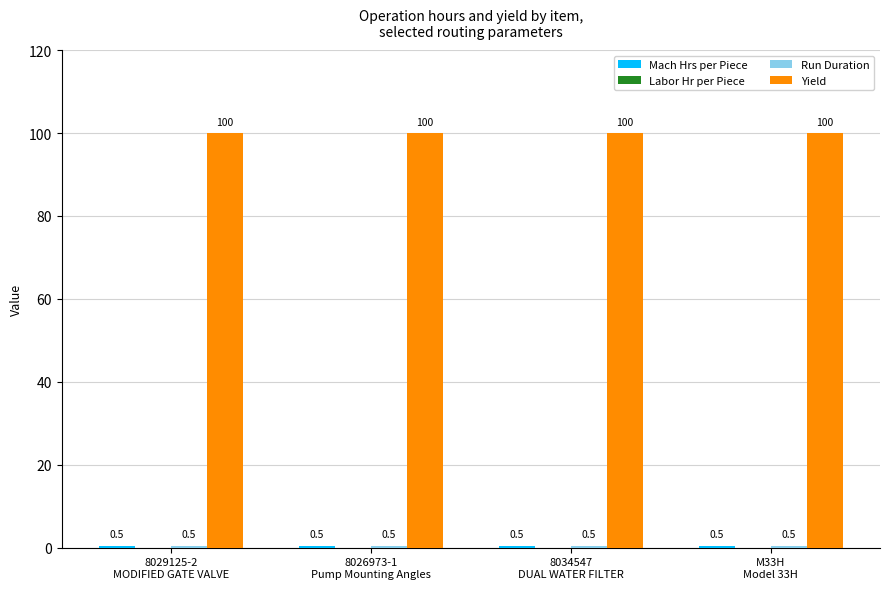

What is the minimum value for Yield?

100.0